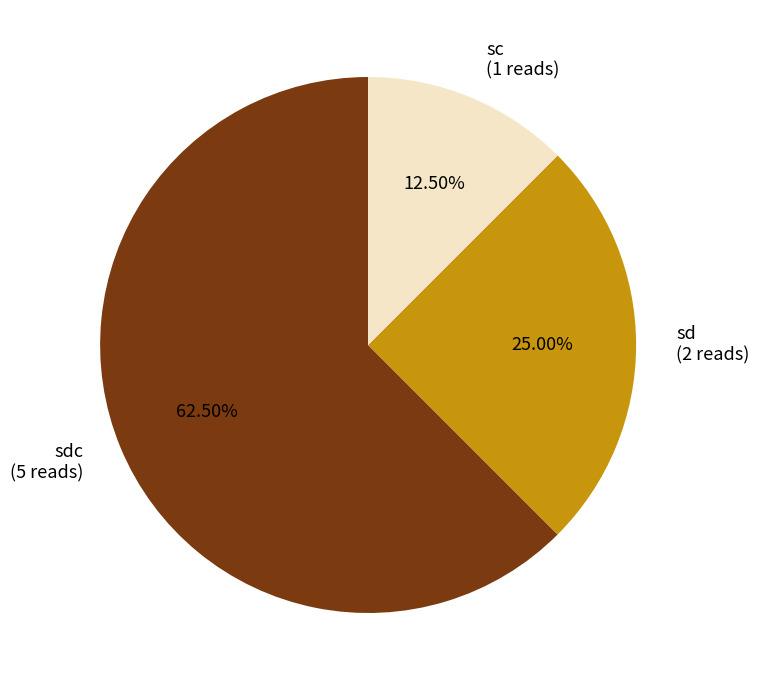

Between sdc (5 reads) and sc (1 reads), which is larger?

sdc (5 reads)